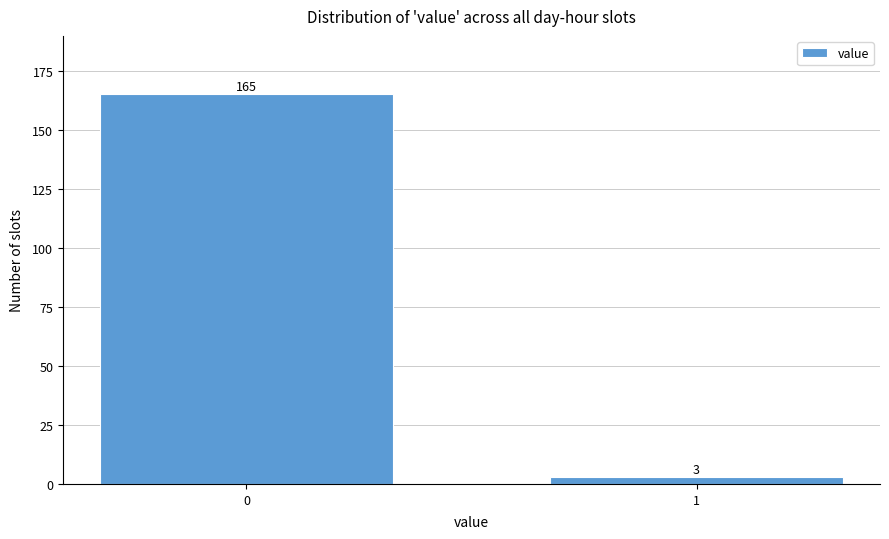

Reading right to left, list all the values displayed in this chart.

1=3	0=165